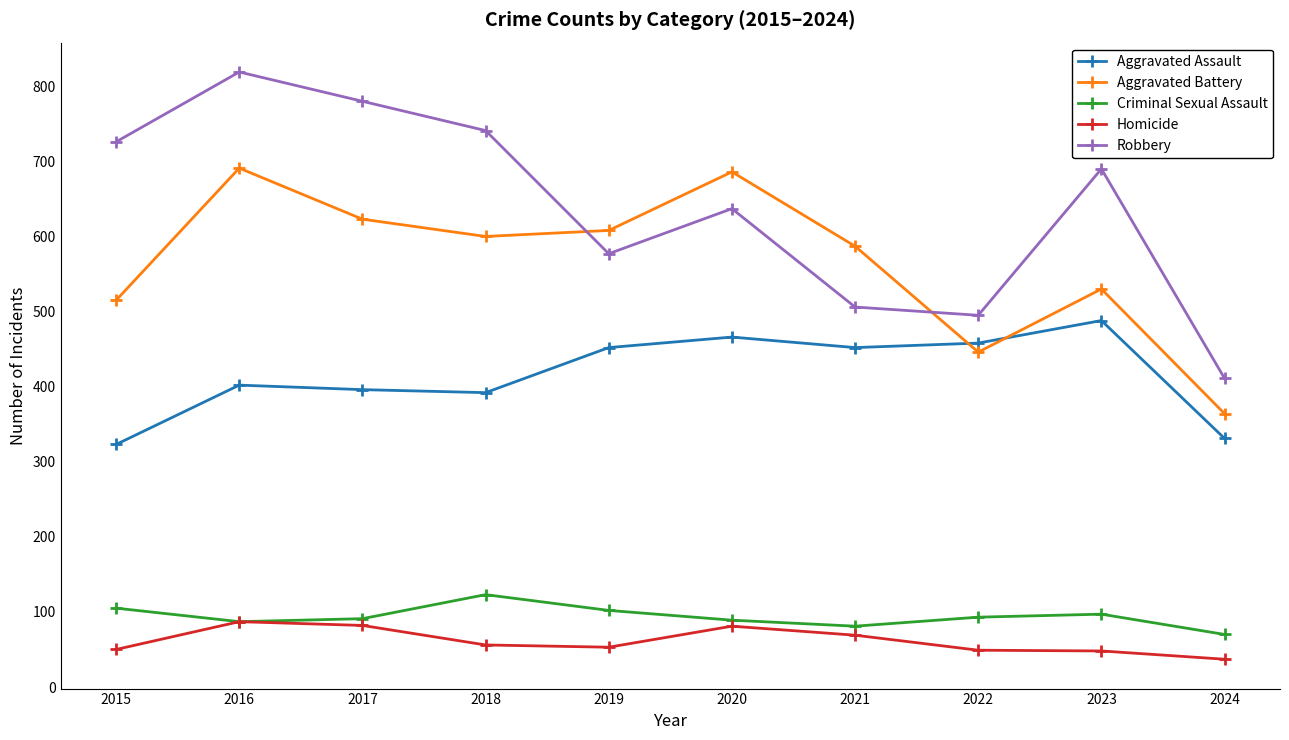

How many lines are shown in the chart?

5